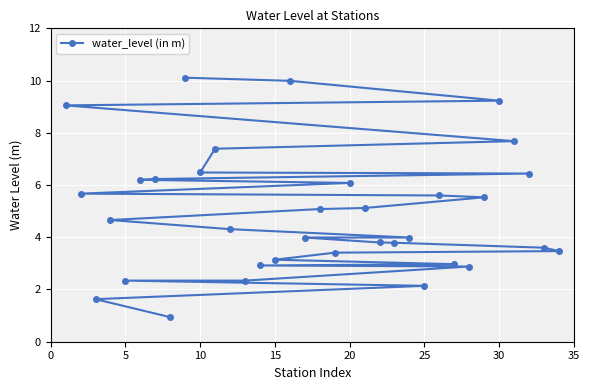

How many lines are shown in the chart?

1